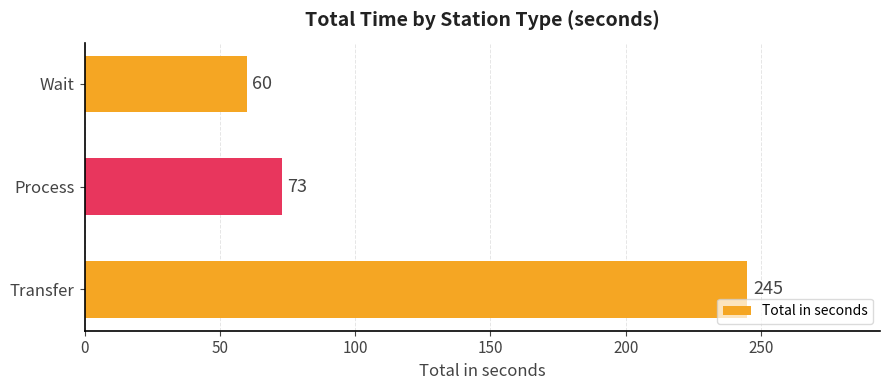

Rank the categories by value from highest to lowest.

Transfer, Process, Wait